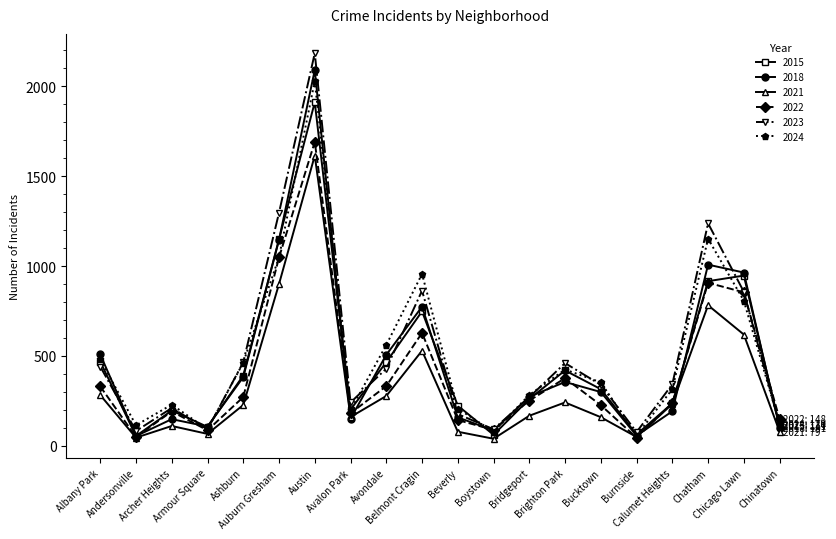

Which series has the largest range (max minus min)?

2023